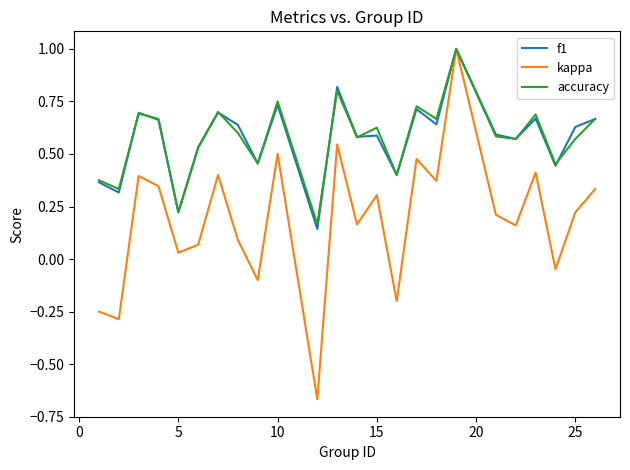

Which series has the largest range (max minus min)?

kappa